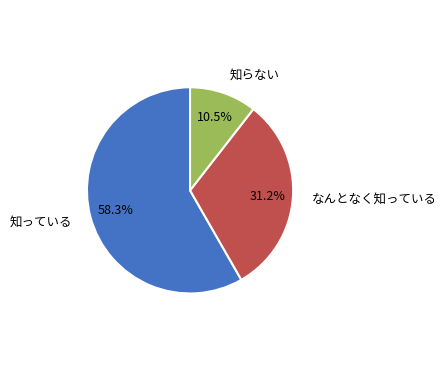

To the nearest percent, what is the average slice percentage?

33%